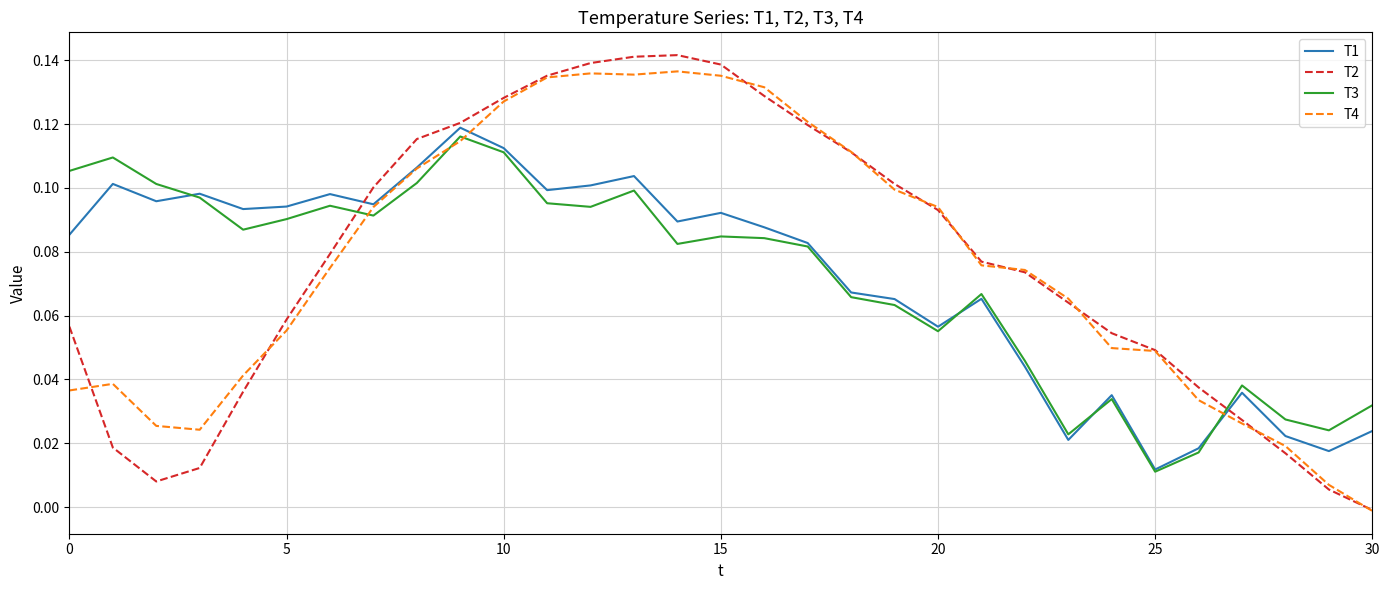

List the series in order of their peak value, highest first.

T2, T4, T1, T3